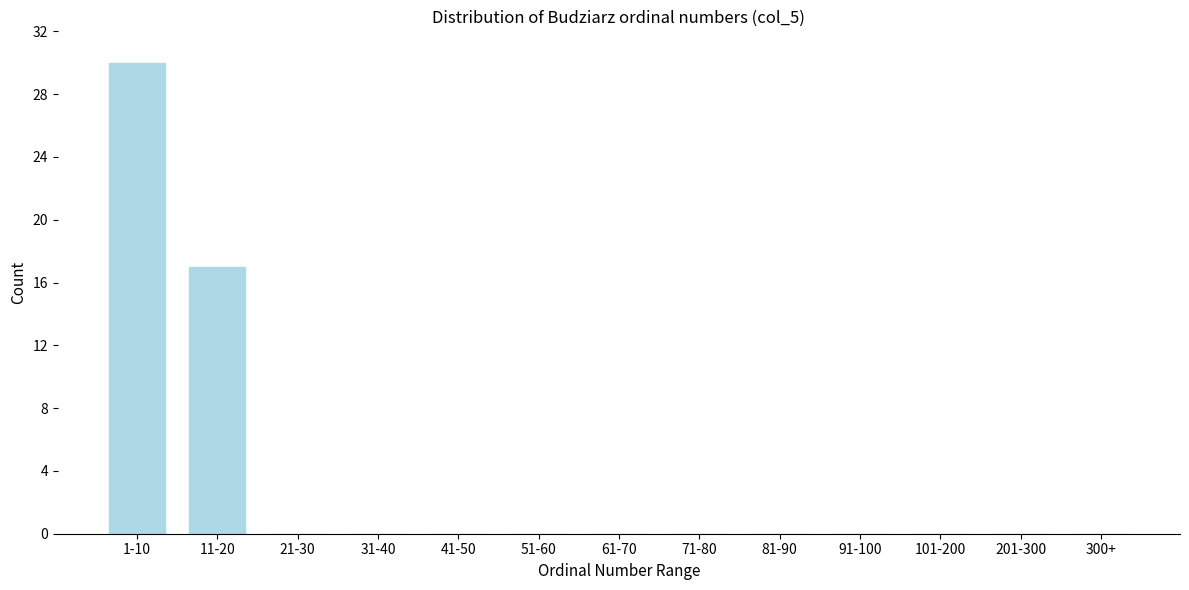

Reading left to right, transcribe all the data shown in this chart.

1-10=30	11-20=17	21-30=0	31-40=0	41-50=0	51-60=0	61-70=0	71-80=0	81-90=0	91-100=0	101-200=0	201-300=0	300+=0